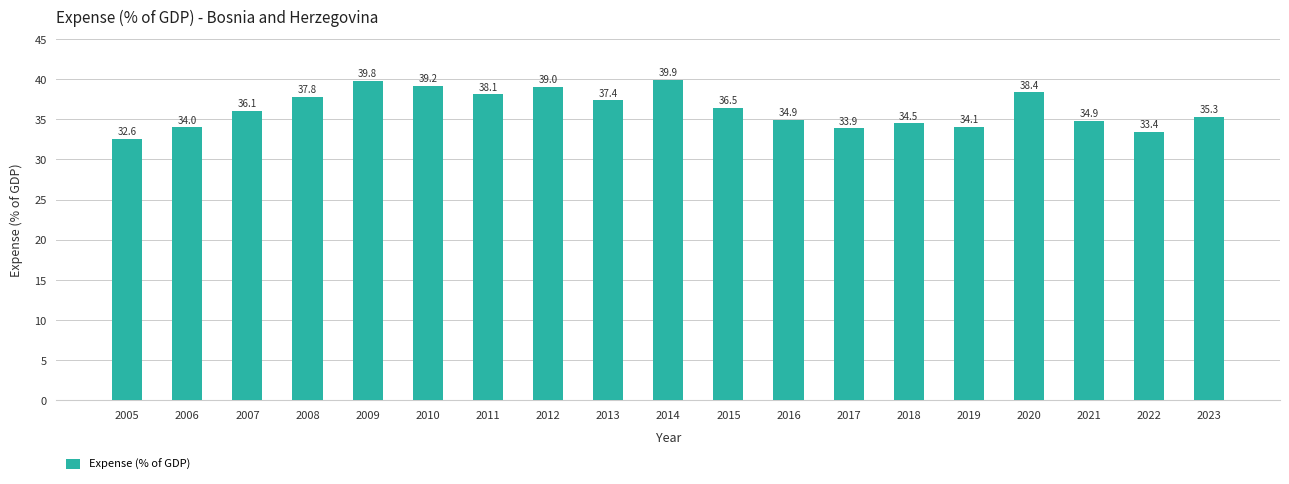

What is the sum of all values?

689.7